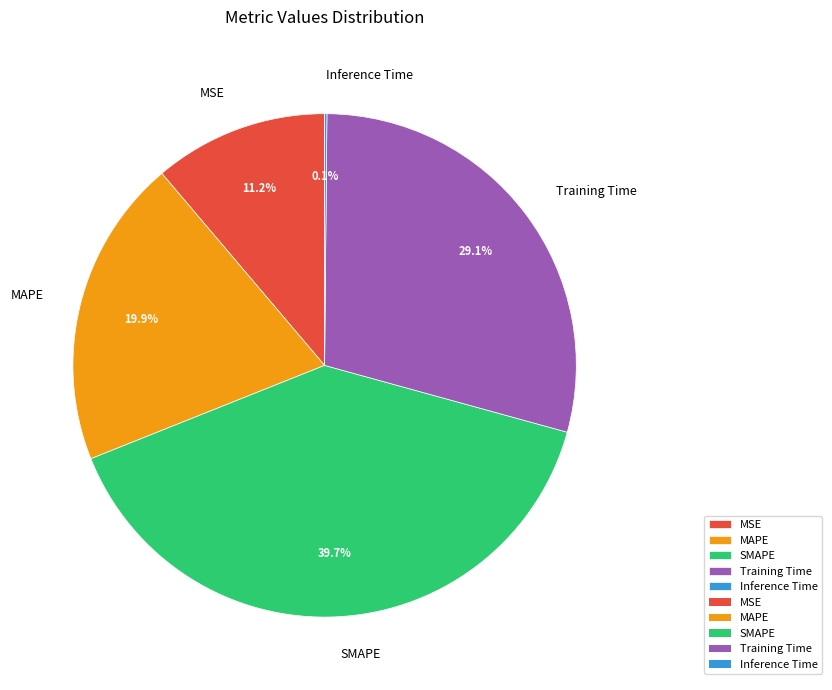

Which slice is the largest?

SMAPE